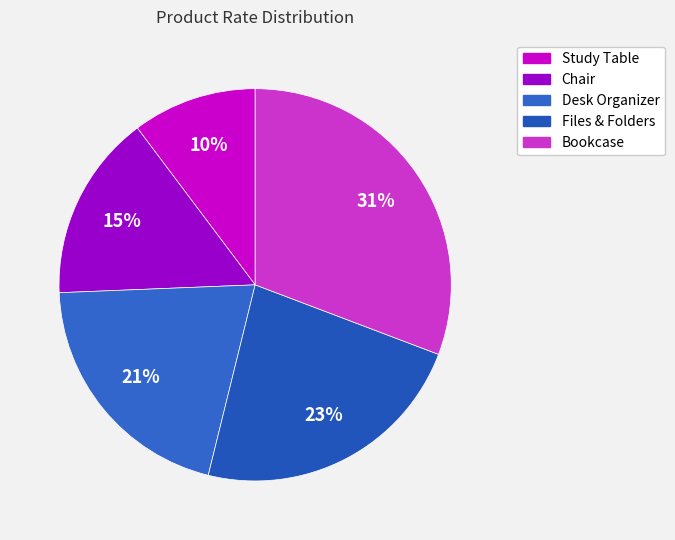

True or false: Chair accounts for 15% of the total.

True